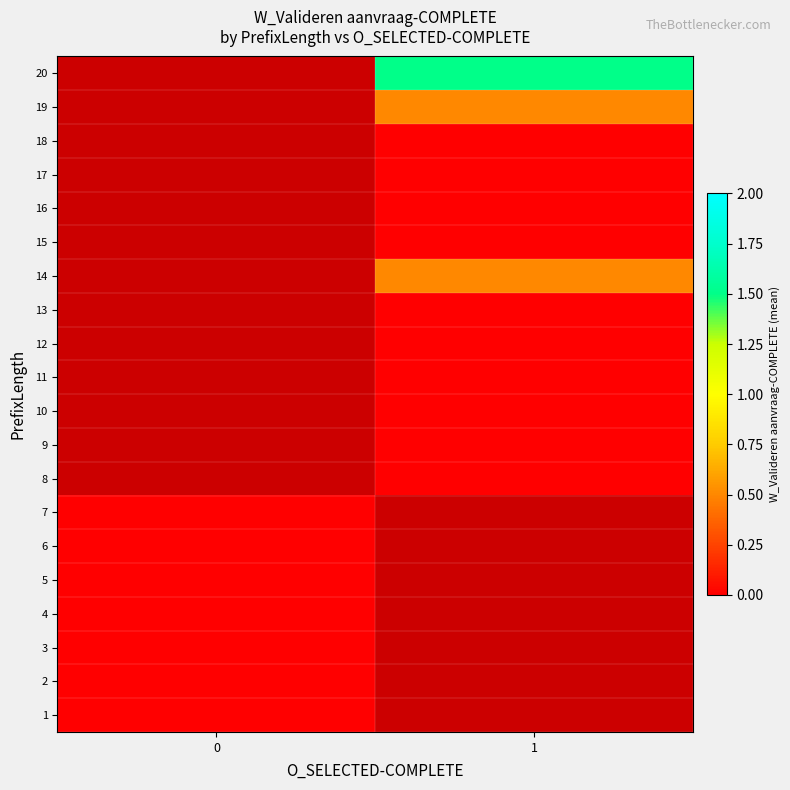

How many series are shown in this chart?

20